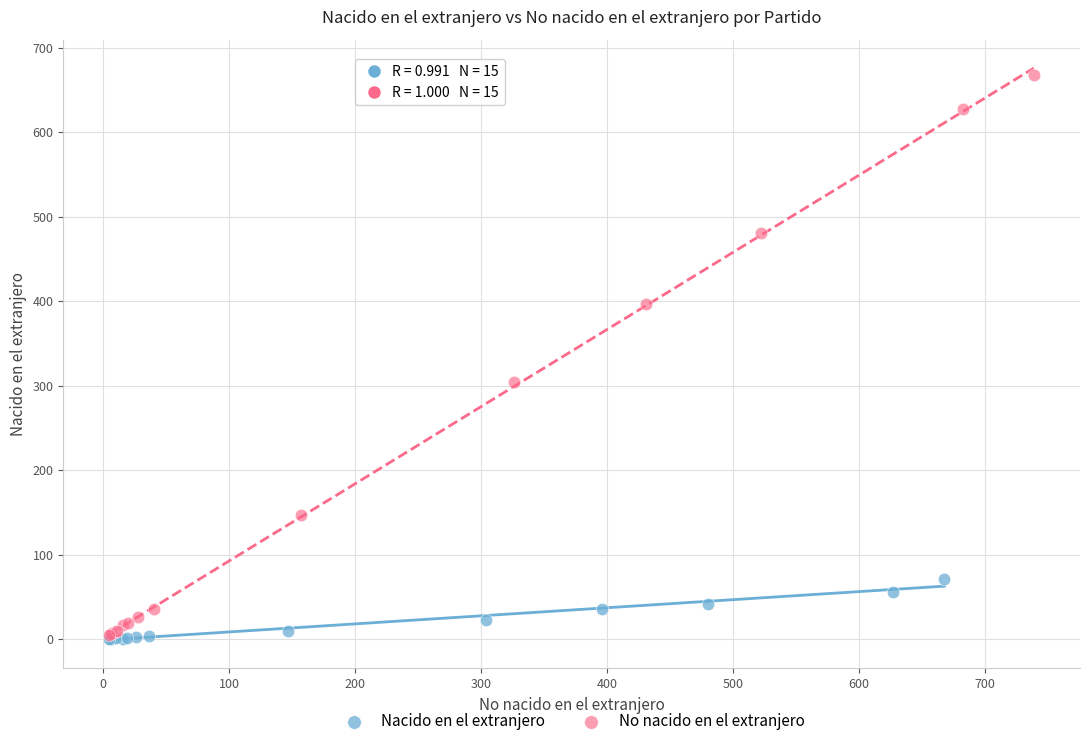

Which series contains the highest Y value?

No nacido en el extranjero